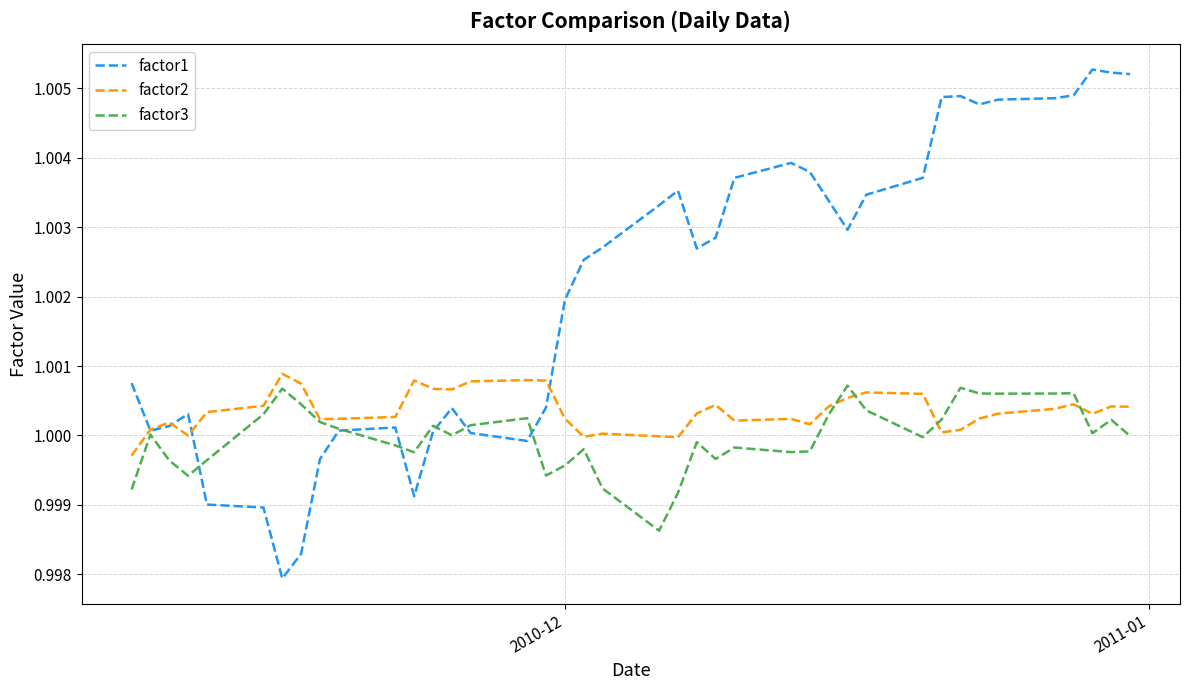

In factor3, how many points are lower than both neighbors (excluding endpoints)?

10